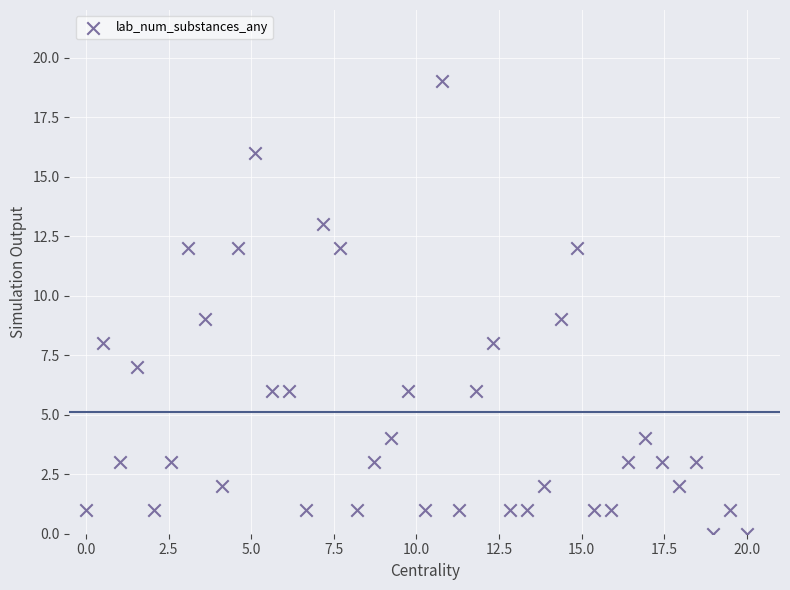

What is the range of Y values (max minus min)?

19